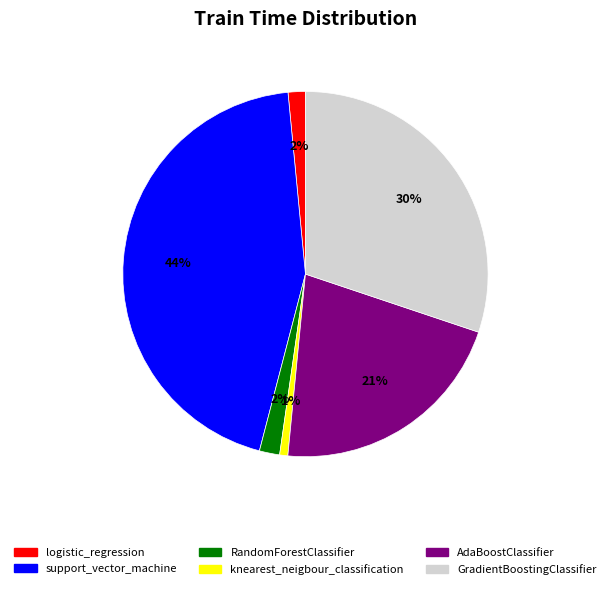

Which has a higher value, support_vector_machine or GradientBoostingClassifier?

support_vector_machine